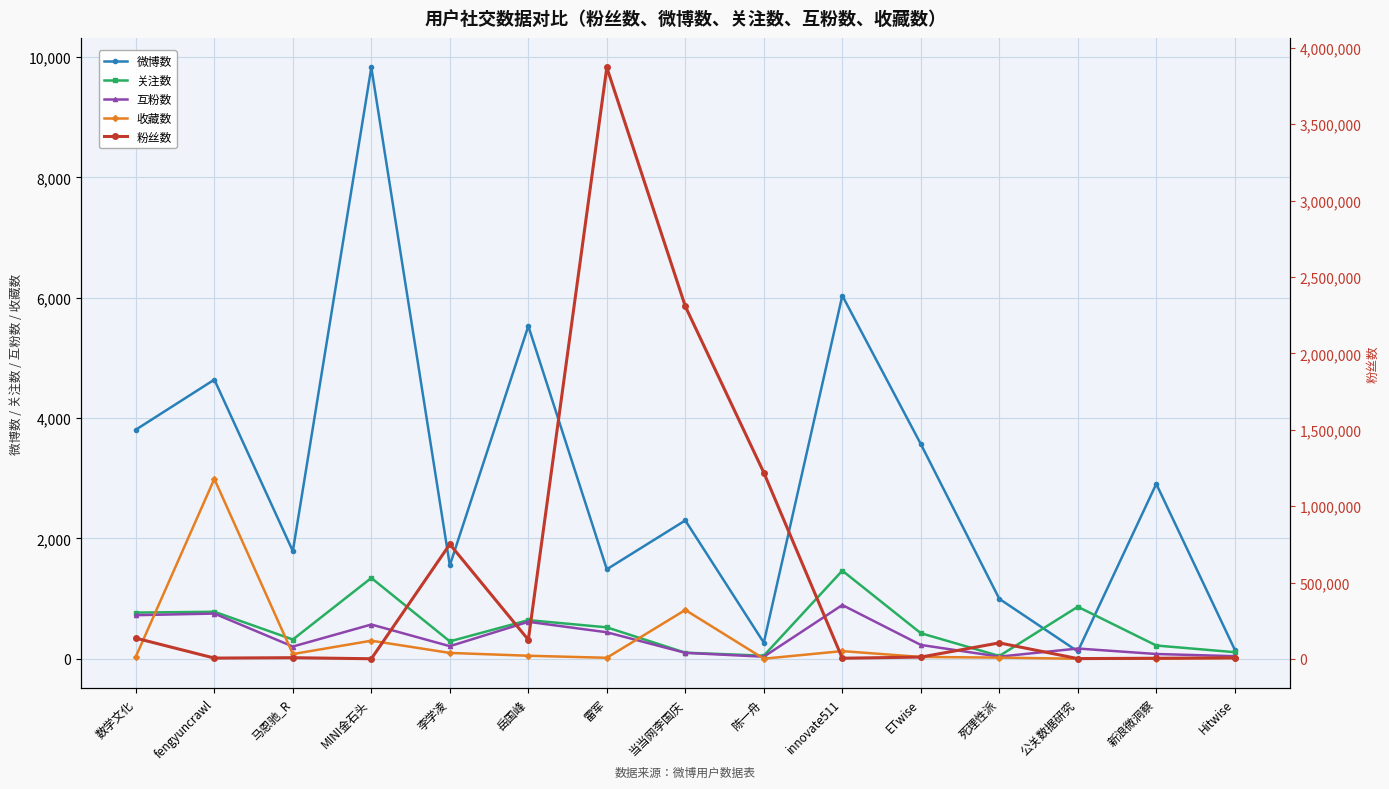

The 收藏数 series shows 1 at 新浪微洞察. True or false?

False